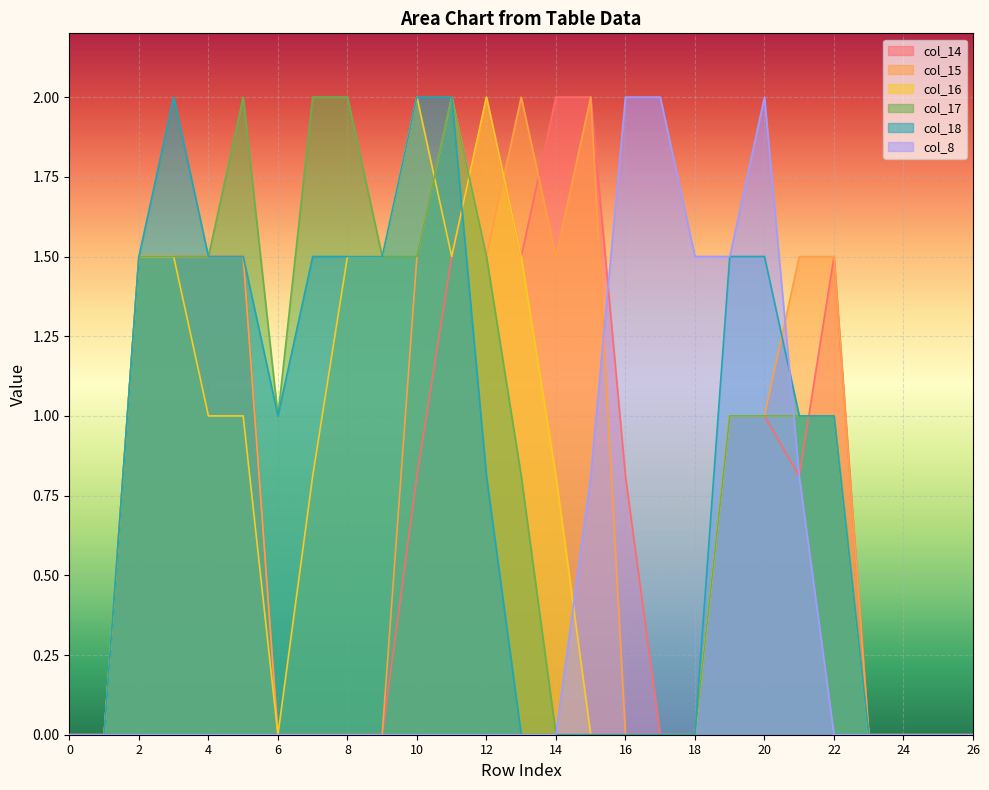

True or false: col_18 and col_17 cross at least once.

False